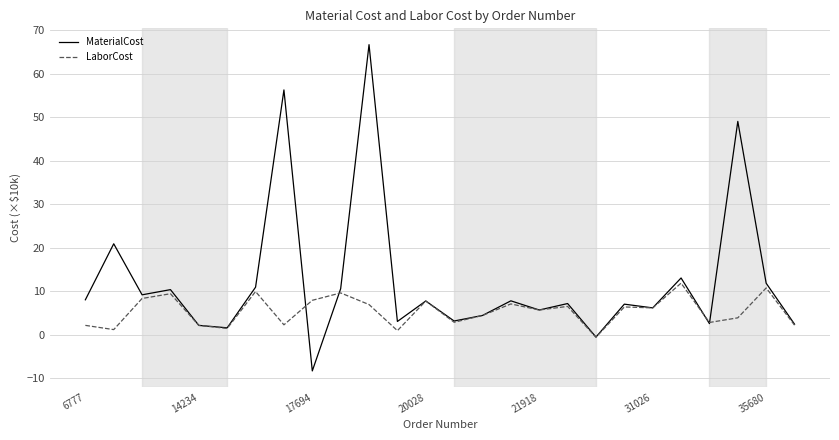

Rank the series by their average value, from lowest to highest.

LaborCost, MaterialCost